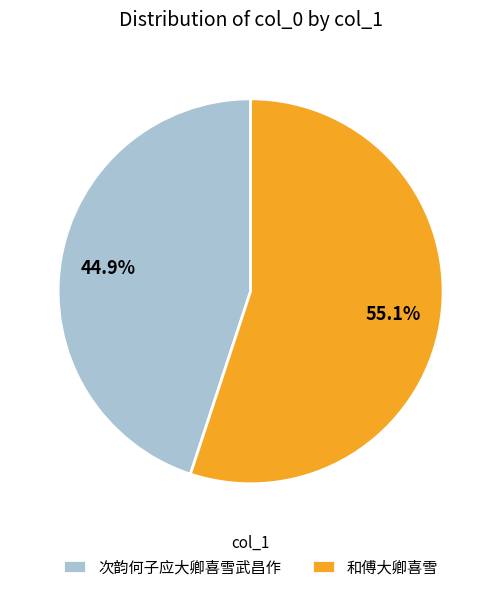

Does 次韵何子应大卿喜雪武昌作 account for over 50% of the chart?

No